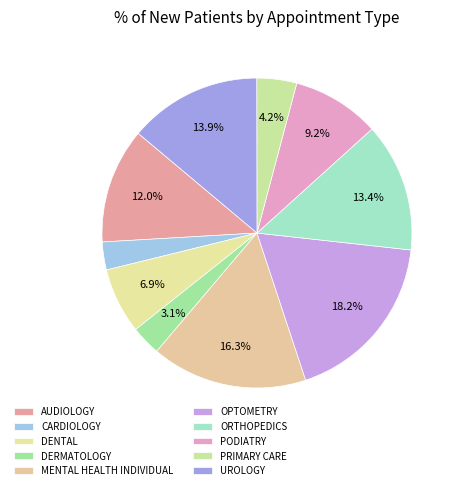

How many segments does this pie chart have?

10